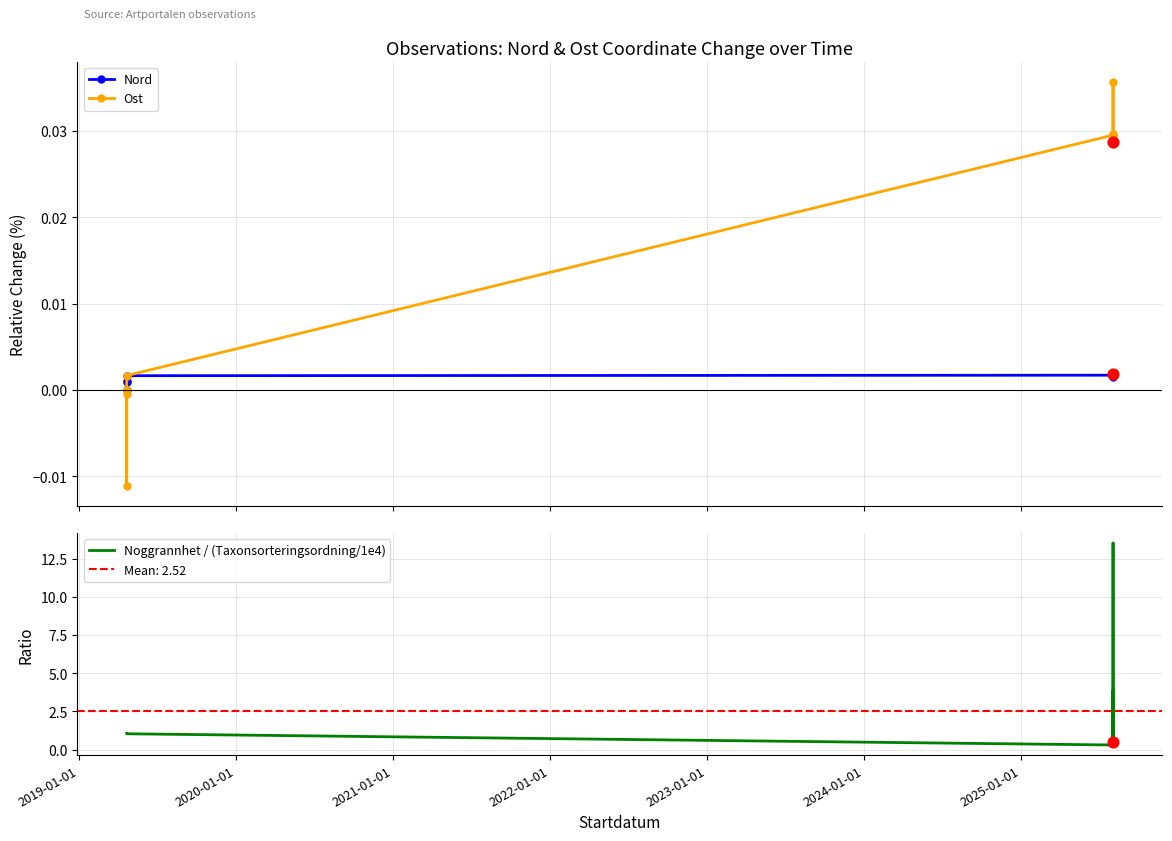

Which series contains the highest Y value?

Noggrannhet / (Taxonsorteringsordning/1e4)